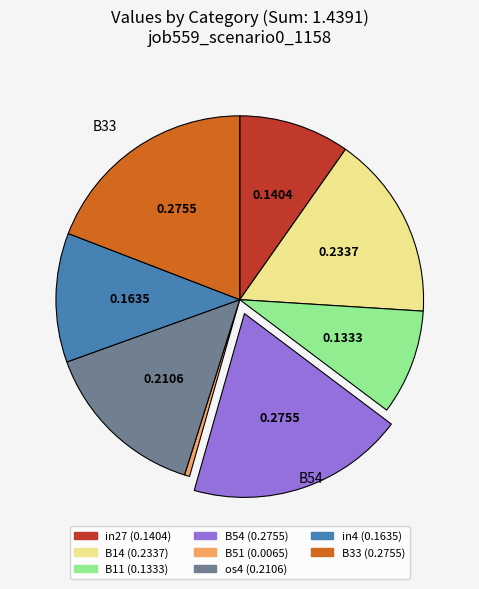

How many slices are in this pie chart?

8